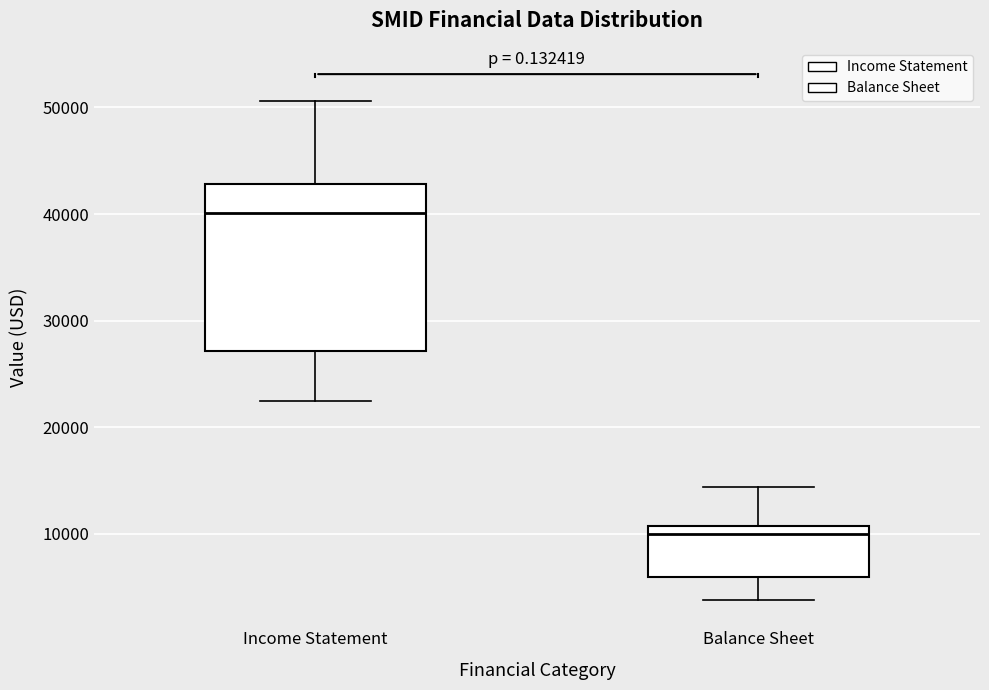

Which box has the lowest median line?

Balance Sheet